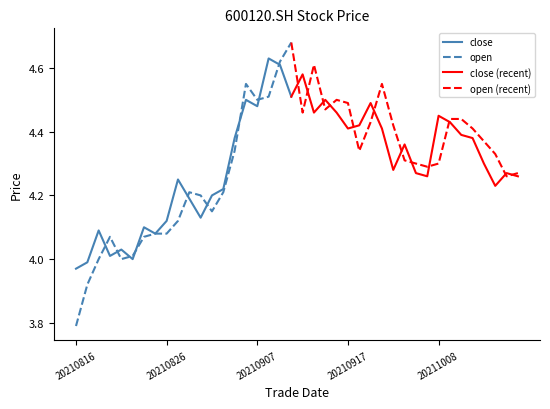

At which label does close reach its minimum?

20210816